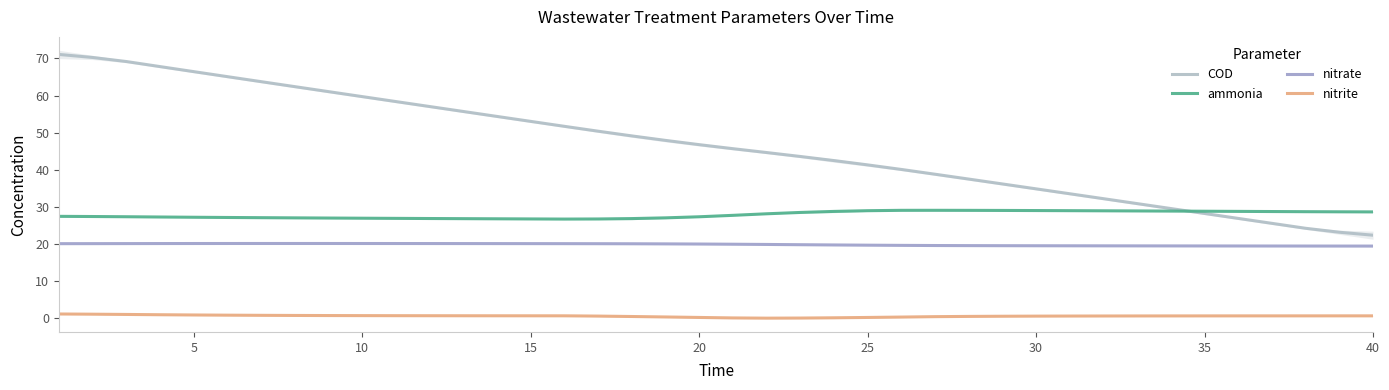

Rank the series by their maximum value, from lowest to highest.

nitrite, nitrate, ammonia, COD